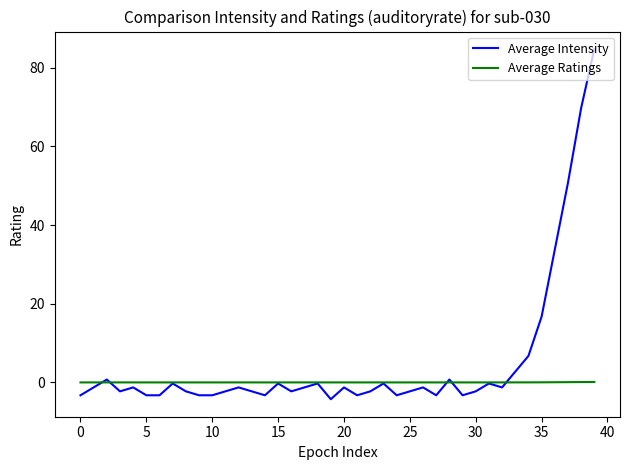

What is the minimum value shown in the chart?

-4.3